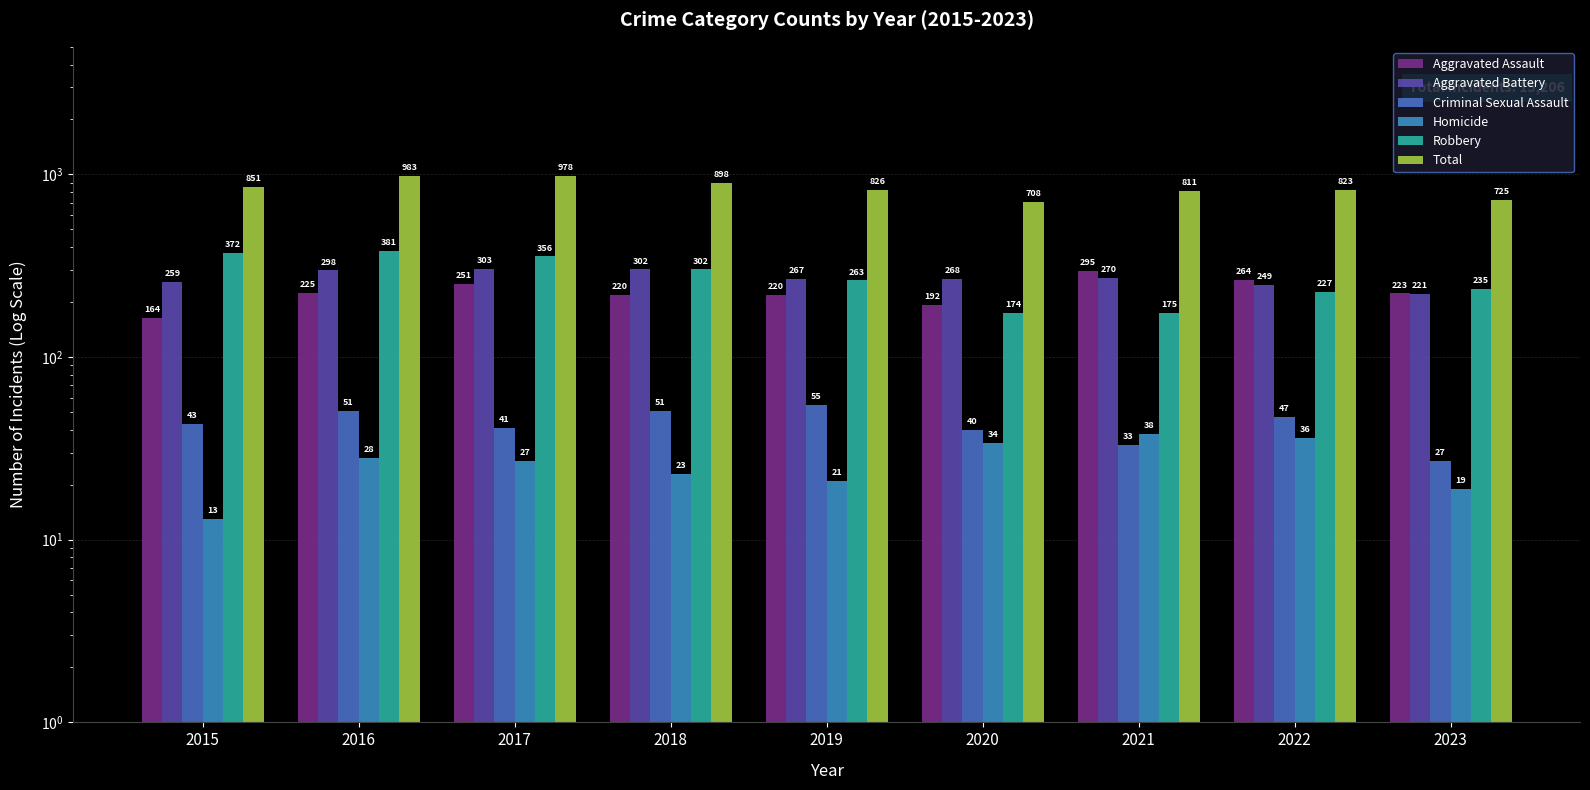

Count the number of data series in this chart.

6